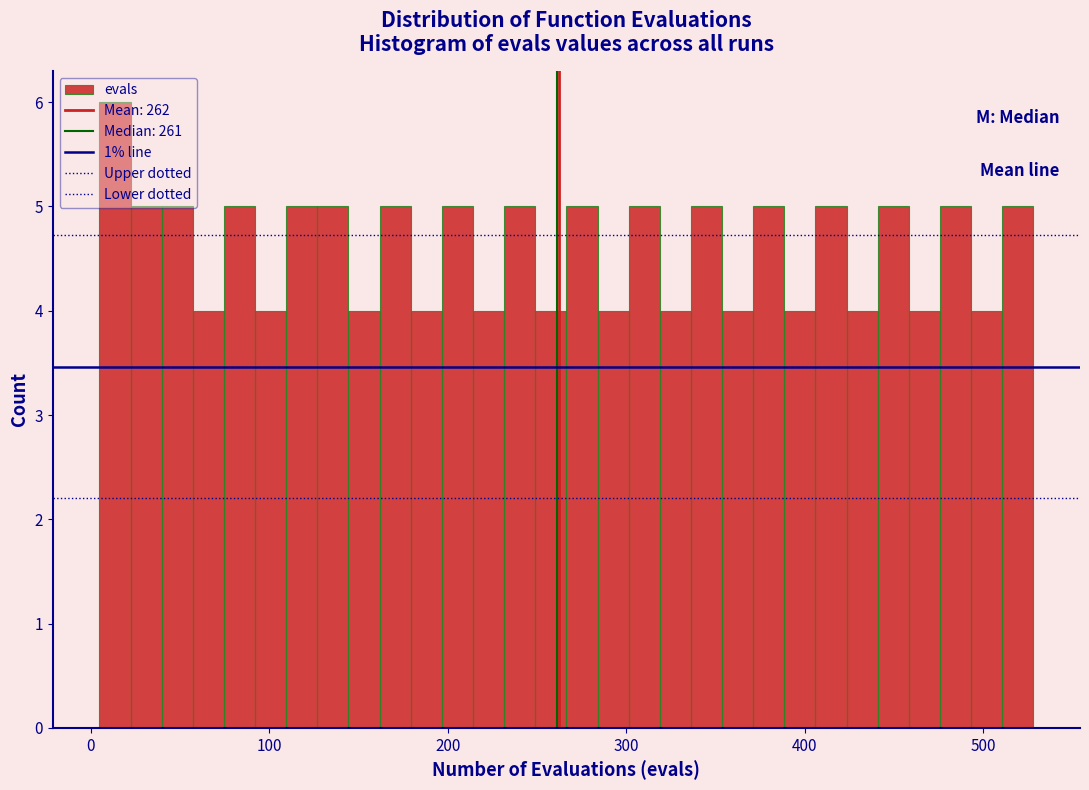

Around what value on the x-axis is the tallest bar? Give the approximate position of its centre, as read against the axis.

10